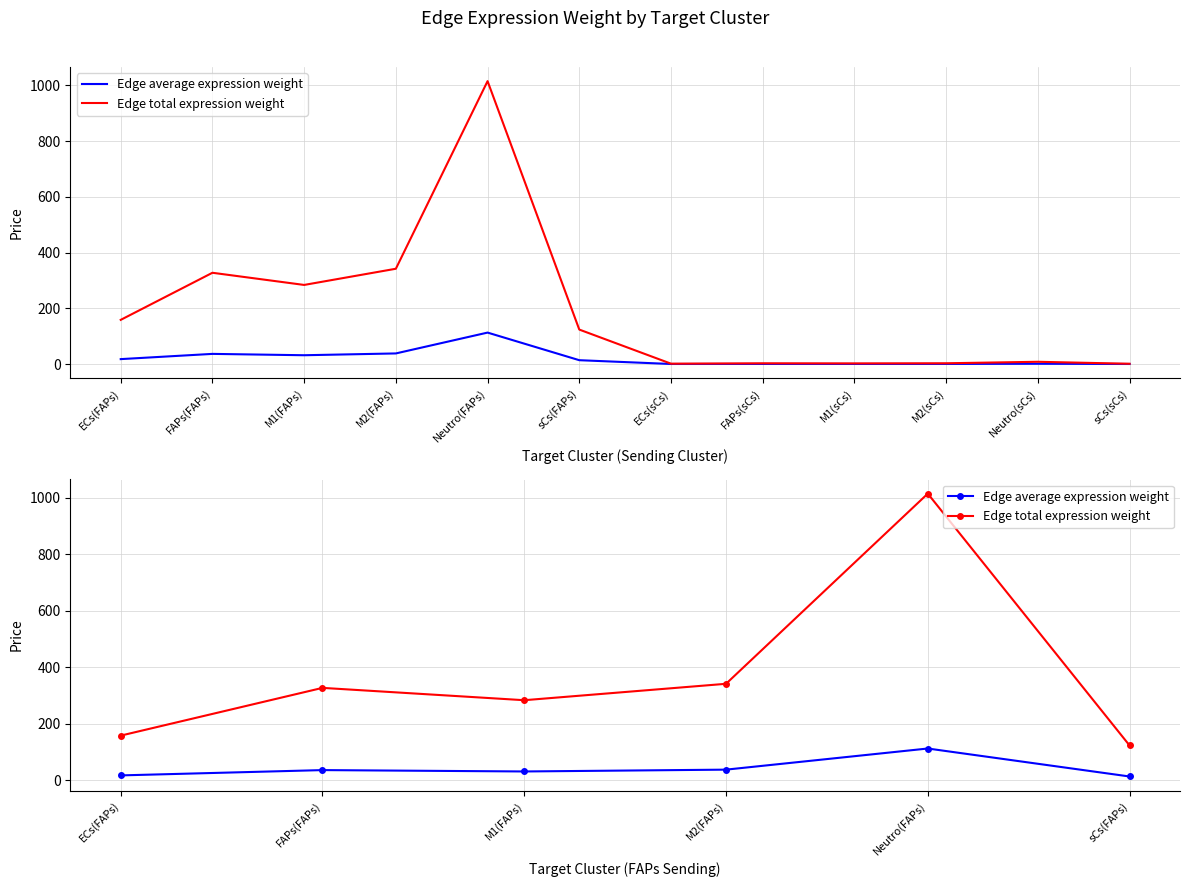

Reading right to left, list all the values displayed in this chart.

Edge average expression weight: 13.7	112.8	38.0	31.5	36.4	17.6
Edge total expression weight: 123.6	1015.3	342.0	283.9	327.5	158.5